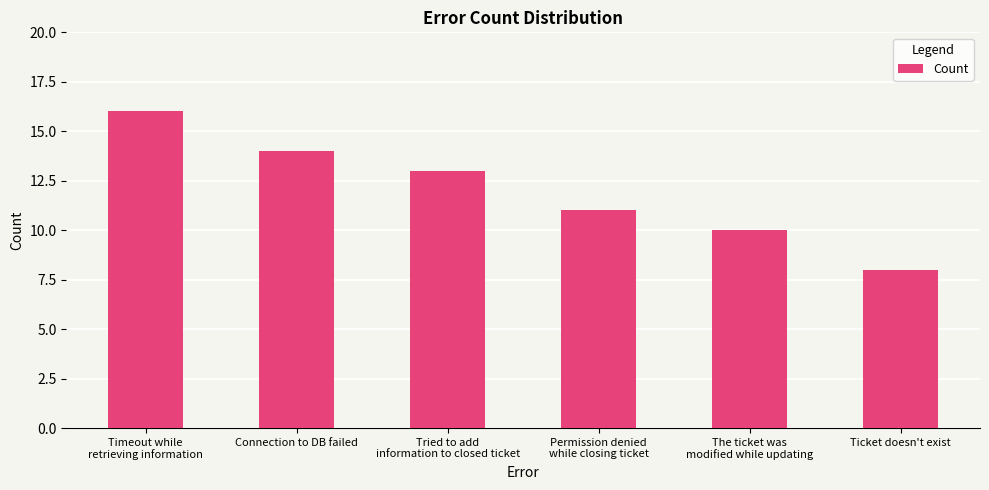

Count the number of data series in this chart.

1